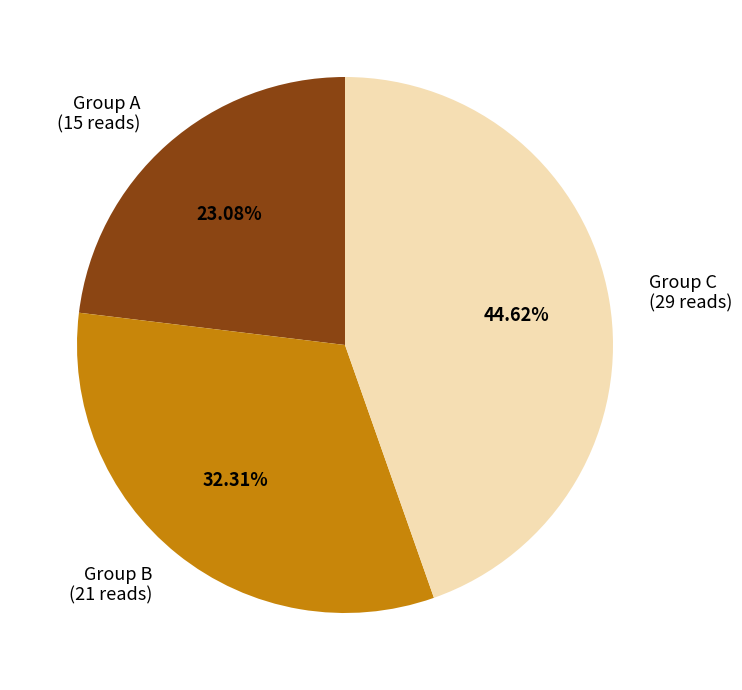

What is the ratio of the value at Group A (15 reads) to the value at Group B (21 reads)?

0.7